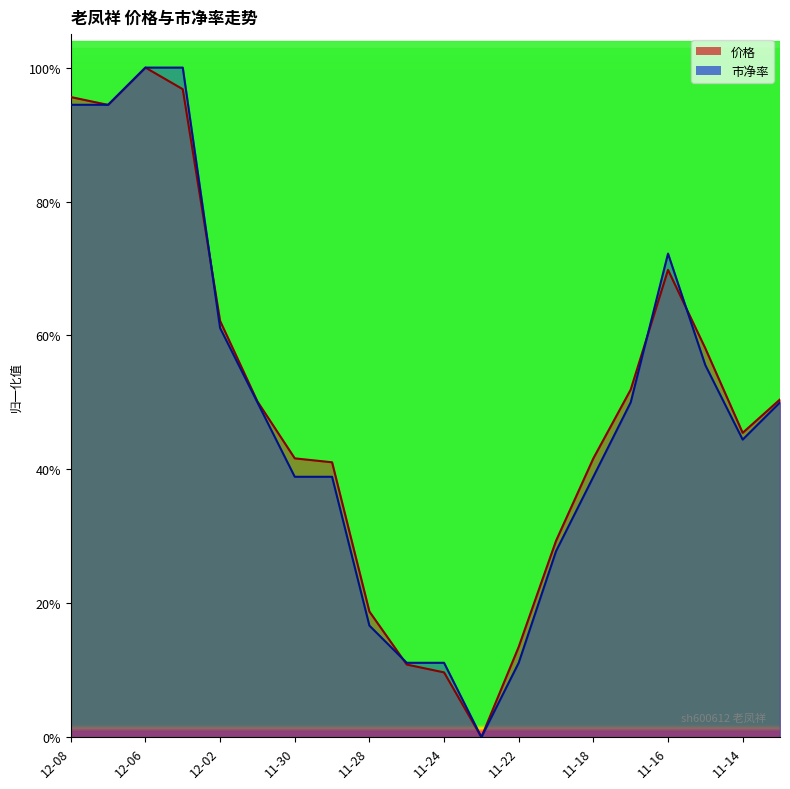

What position from the left is 11-22?

13